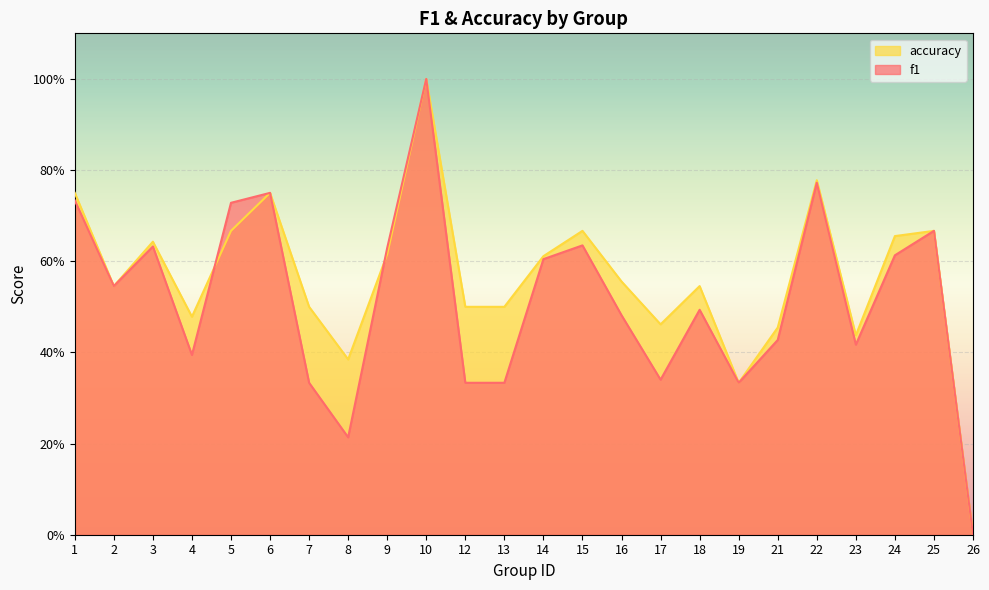

Reading right to left, transcribe all the data shown in this chart.

f1: 0.0	0.7	0.6	0.4	0.8	0.4	0.3	0.5	0.3	0.5	0.6	0.6	0.3	0.3	1.0	0.6	0.2	0.3	0.8	0.7	0.4	0.6	0.5	0.7
accuracy: 0.0	0.7	0.7	0.4	0.8	0.5	0.3	0.5	0.5	0.6	0.7	0.6	0.5	0.5	1.0	0.6	0.4	0.5	0.8	0.7	0.5	0.6	0.5	0.8